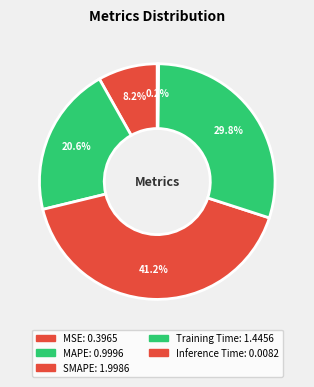

Which slice is the smallest?

Inference Time